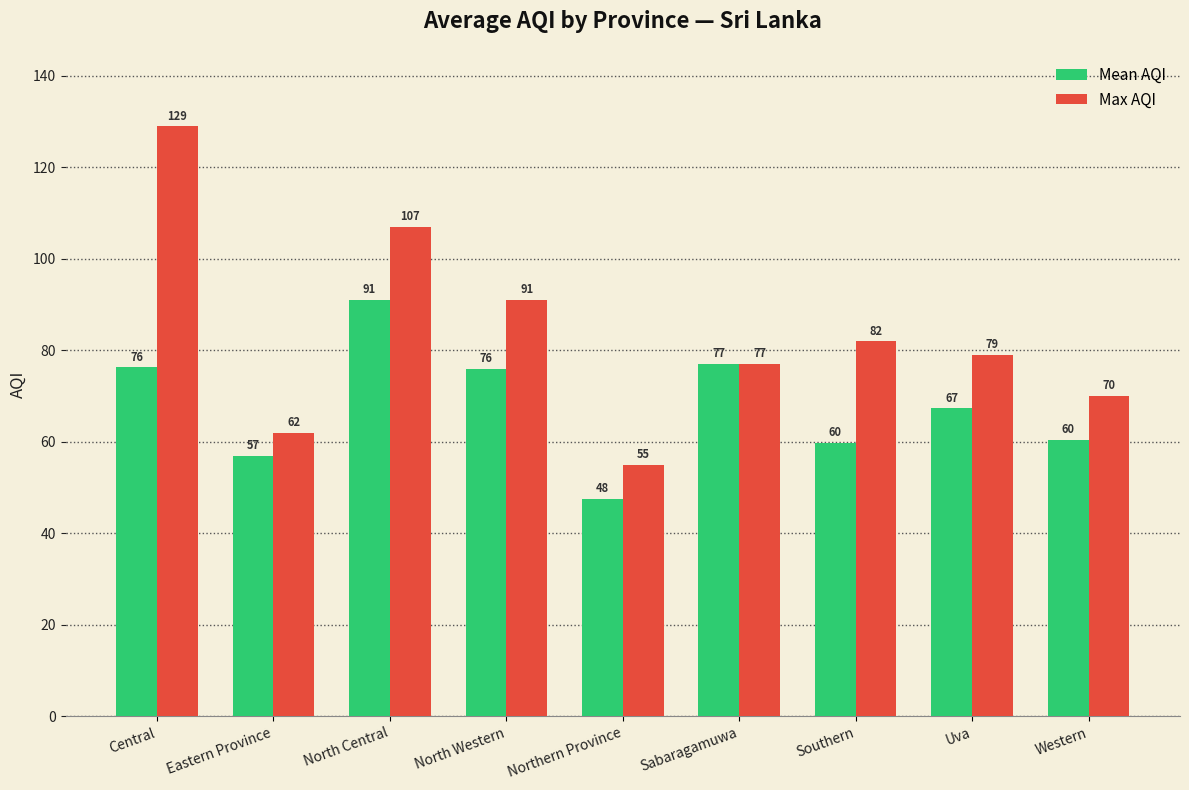

What is the difference between the maximum and minimum values in the Mean AQI series?

43.5